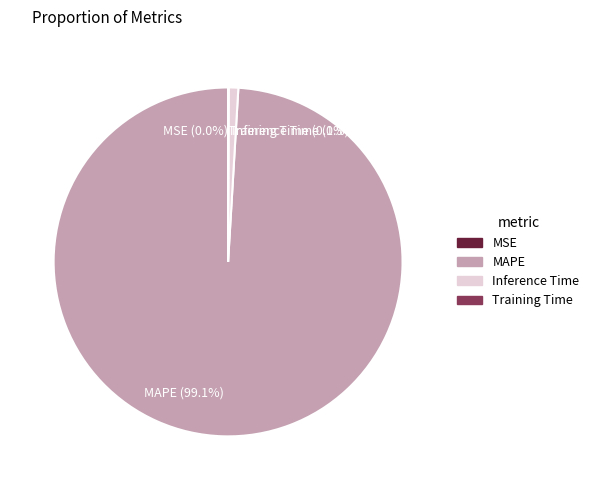

Combined, what portion of the pie is Inference Time (0.9%) and MAPE (99.1%)?

99.9%